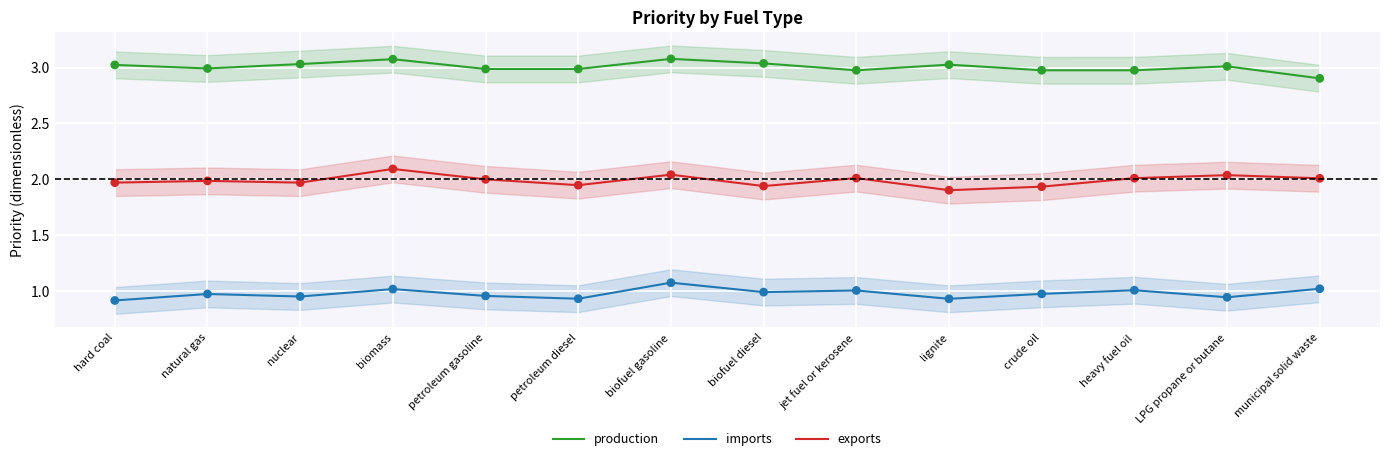

At how many categories does at least one series exceed 1?

14